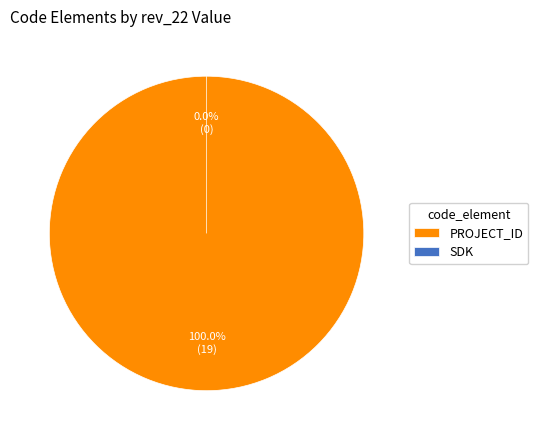

Between PROJECT_ID and SDK, which is larger?

PROJECT_ID